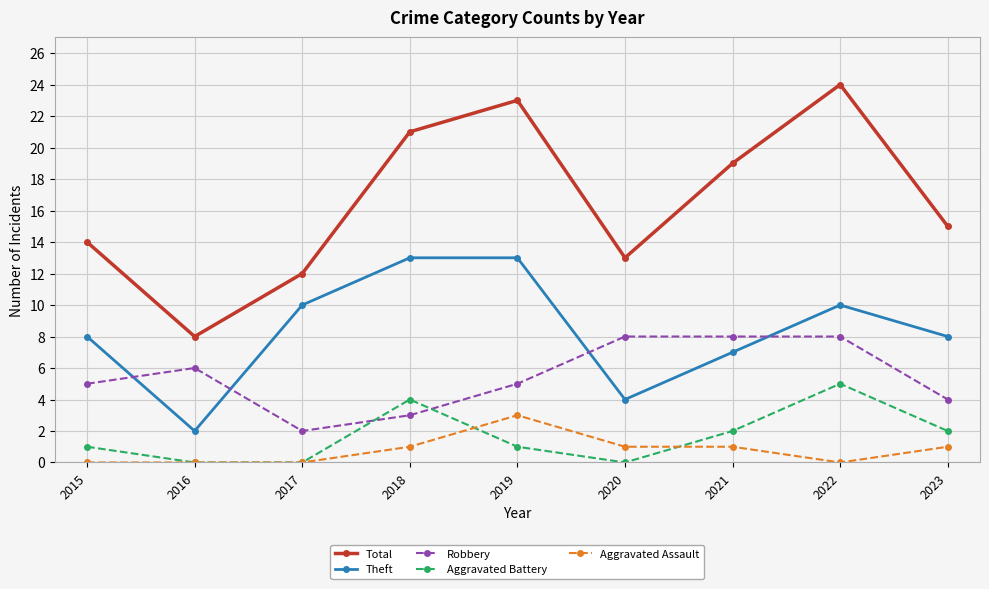

True or false: Total and Aggravated Battery cross at least once.

False